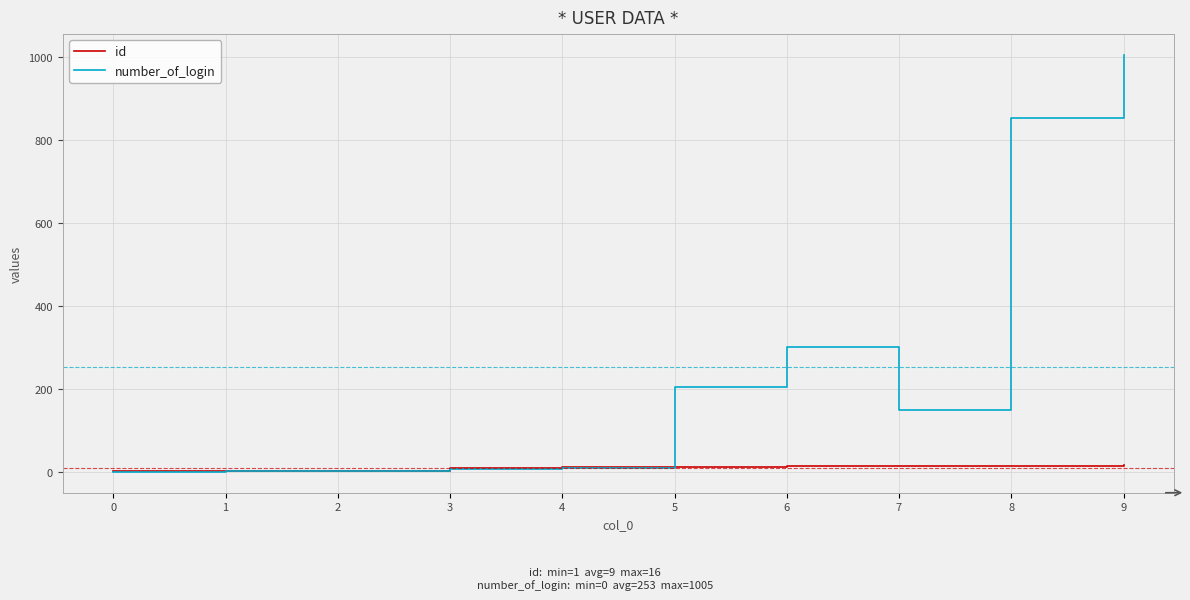

After their last crossing, which series has the higher values: id or number_of_login?

number_of_login